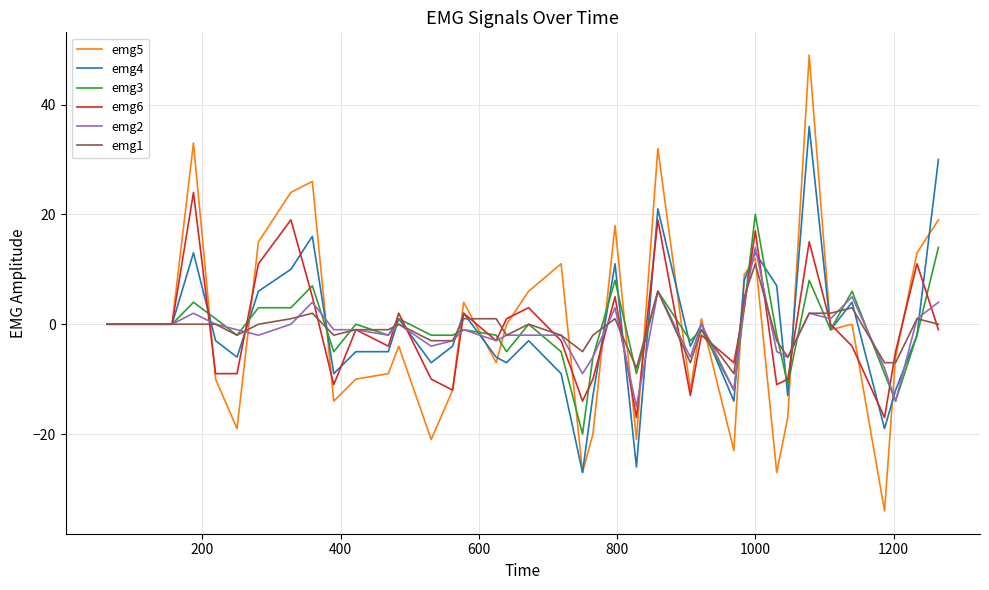

What is the minimum value for emg3?

-20